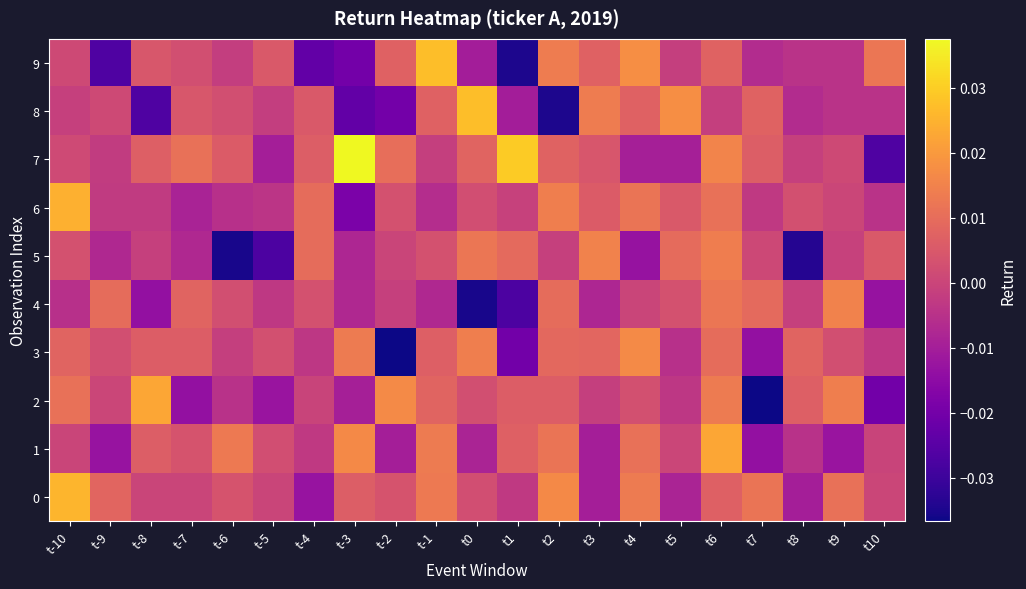

Rank the series at t-6 from highest to lowest value.

1, 7, 0, 4, 8, 3, 9, 2, 6, 5